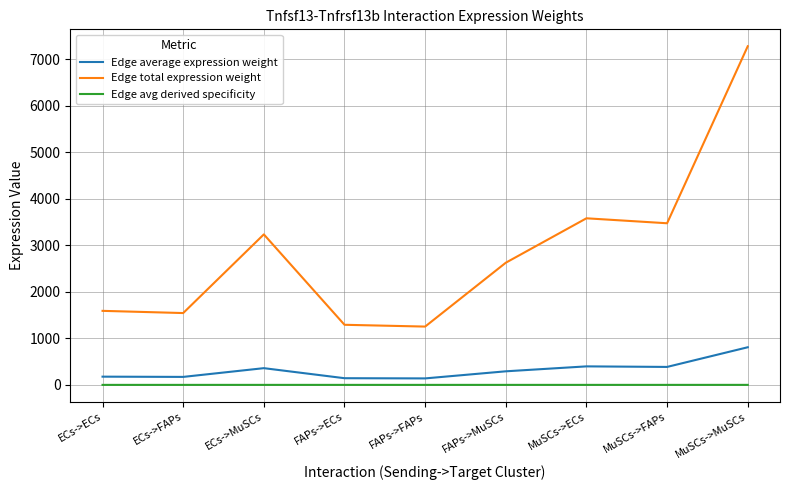

True or false: Edge total expression weight and Edge average expression weight intersect in this chart.

False